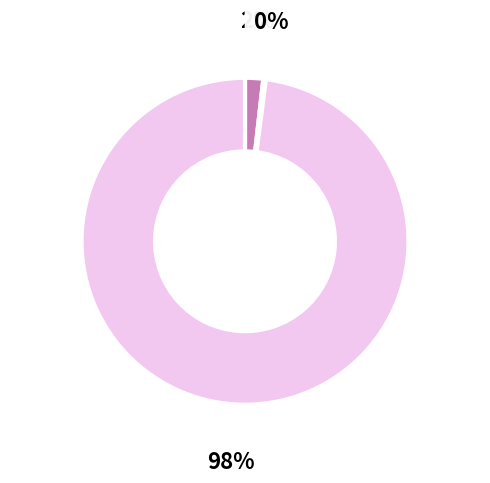

To the nearest percent, what is the average slice percentage?

33%